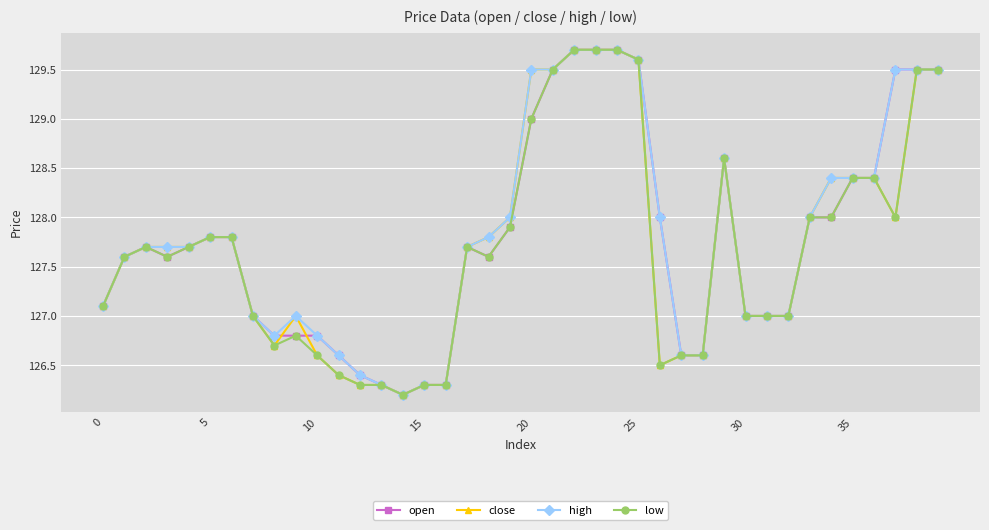

What is the value of the low point at the 32nd from the left?

127.0